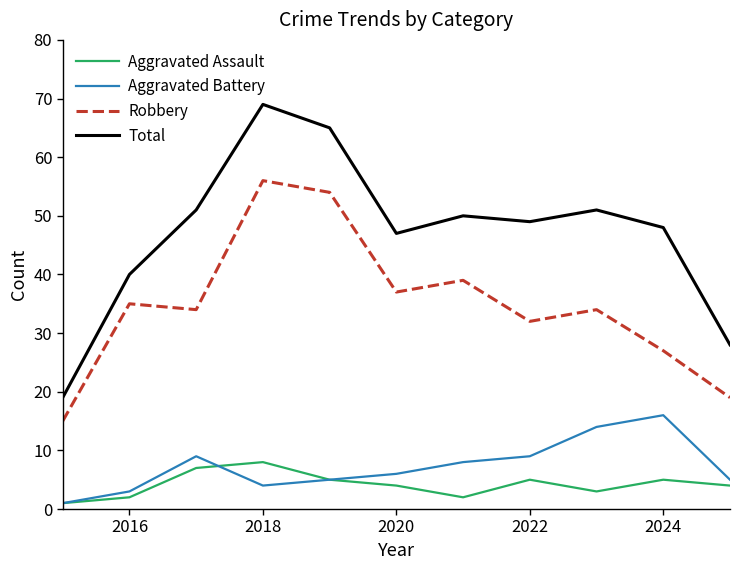

List the series in order of their peak value, lowest first.

Aggravated Assault, Aggravated Battery, Robbery, Total